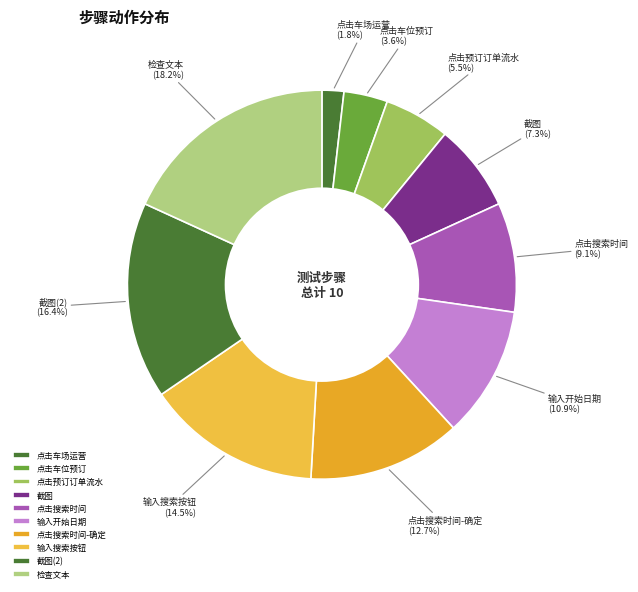

To the nearest percent, what portion does 截图 represent?

7%